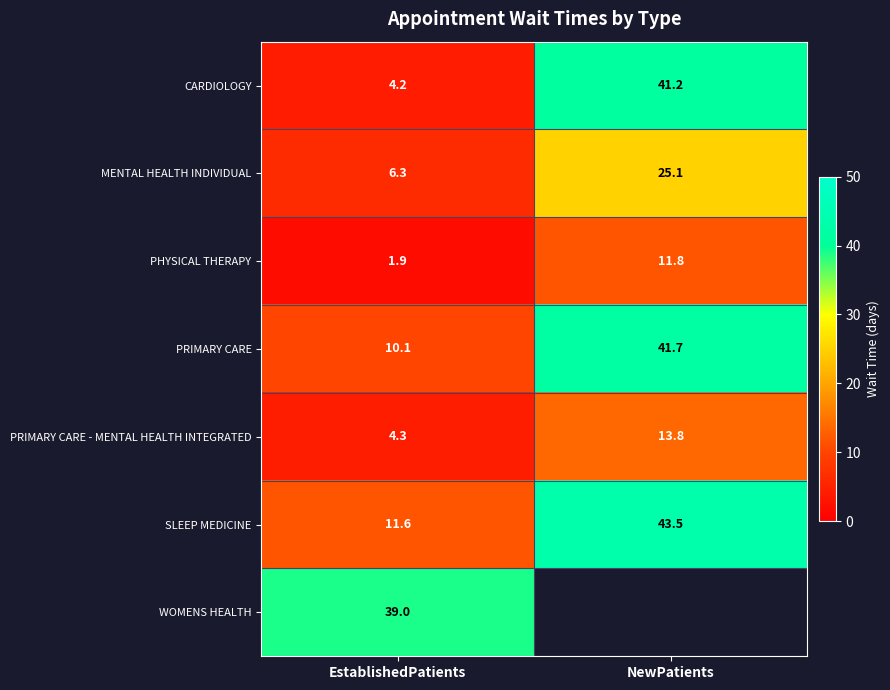

True or false: WOMENS HEALTH has a value of 39.0 at EstablishedPatients.

True